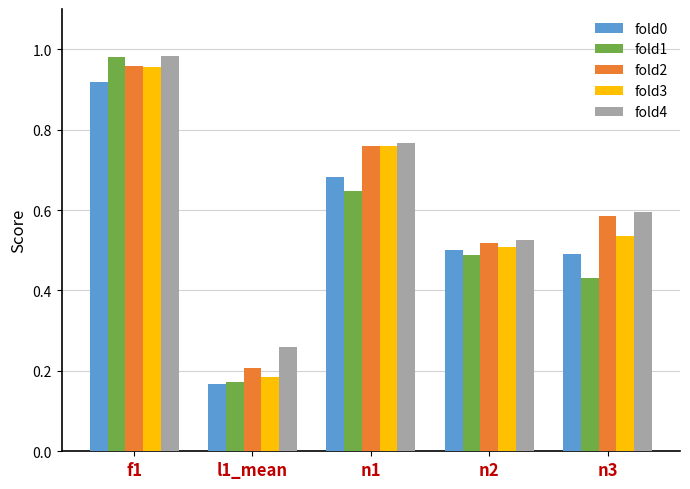

The value of fold4 at n3 is 0.6. True or false?

True